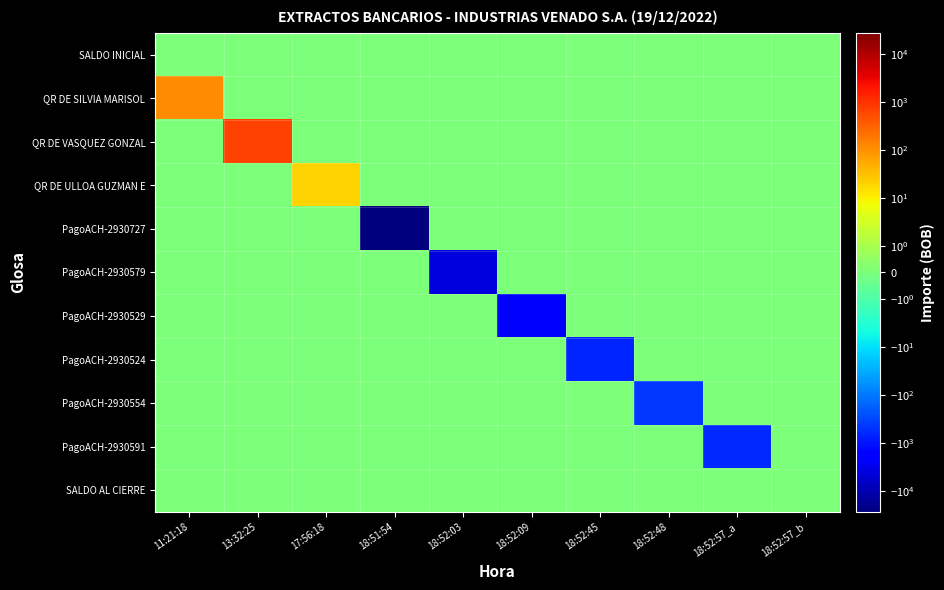

Which series changed the most between 18:52:09 and 18:52:48?

PagoACH-2930529